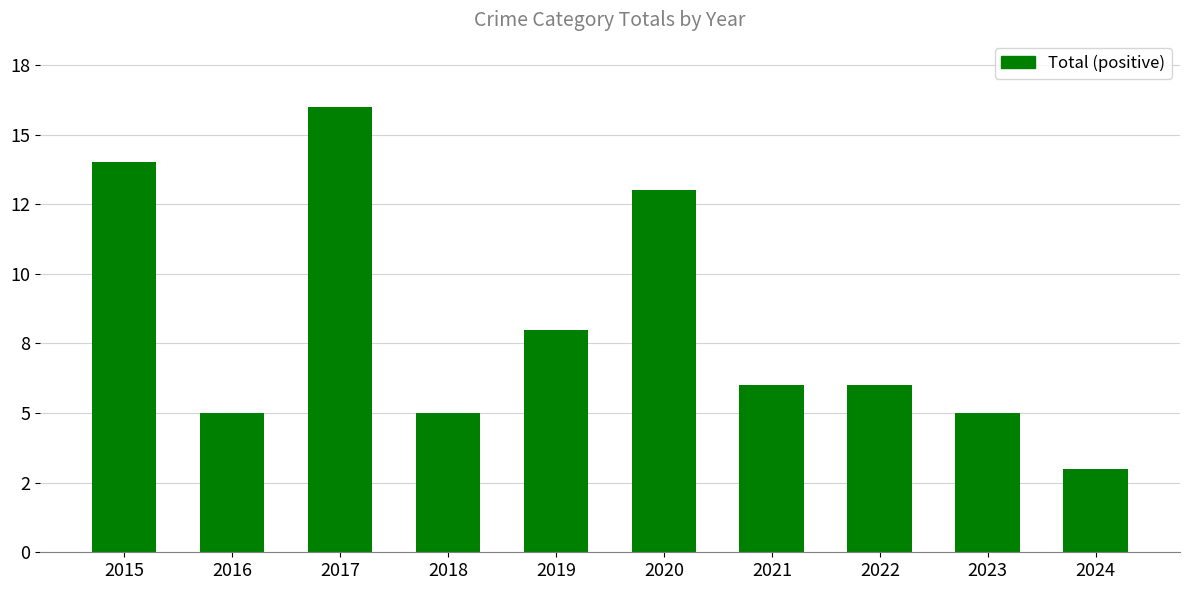

What is the minimum value shown in the chart?

3